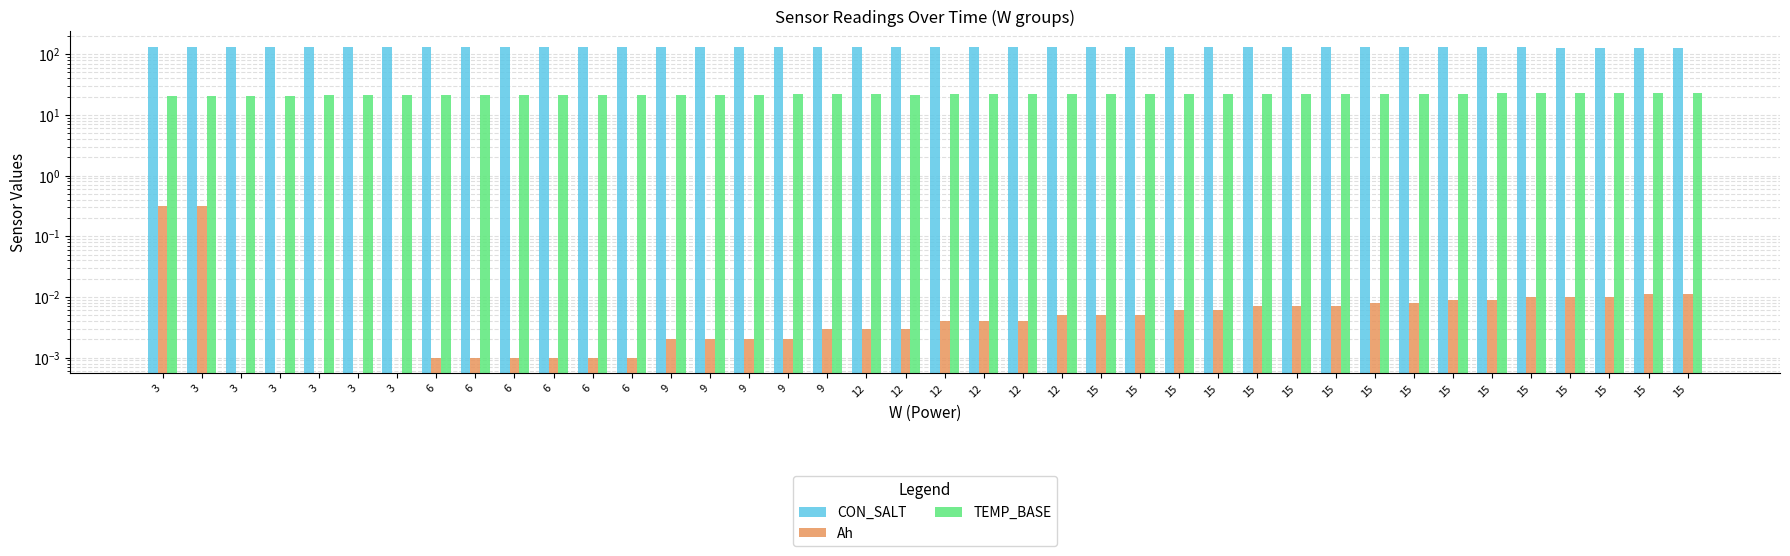

What are all the series names shown in the legend?

CON_SALT, Ah, TEMP_BASE